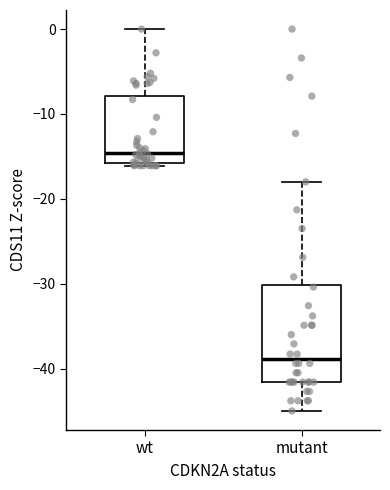

Comparing the boxes themselves (not the whiskers), which one is the tallest?

mutant